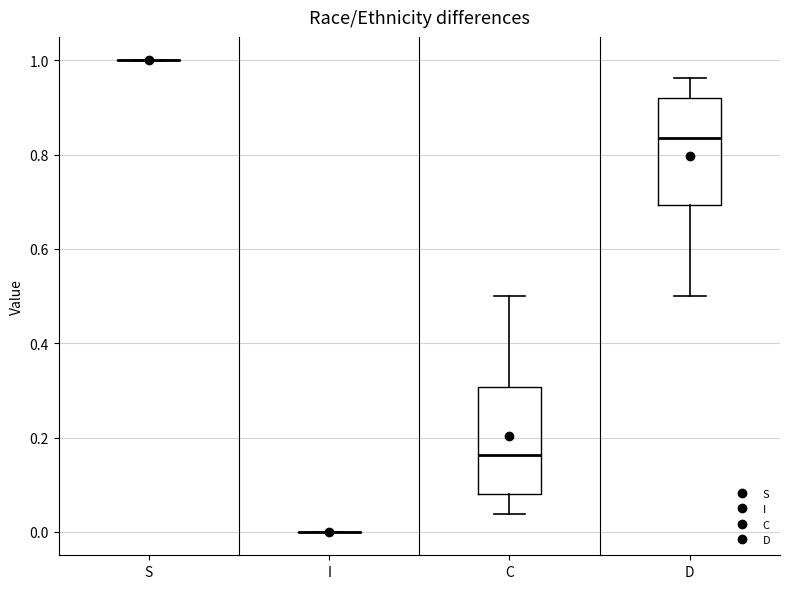

Reading left to right, read every box against the y-axis: the position of its median line, the range the box covers, and the ends of its whiskers. The values are not printed on the chart, so give them approximately, as read against the axis.

S: box collapsed to a line at 1.00, whiskers 1.00 to 1.00
I: box collapsed to a line at 0.00, whiskers 0.00 to 0.00
C: median 0.16, box 0.08 to 0.30, whiskers 0.04 to 0.50
D: median 0.84, box 0.70 to 0.92, whiskers 0.50 to 0.96